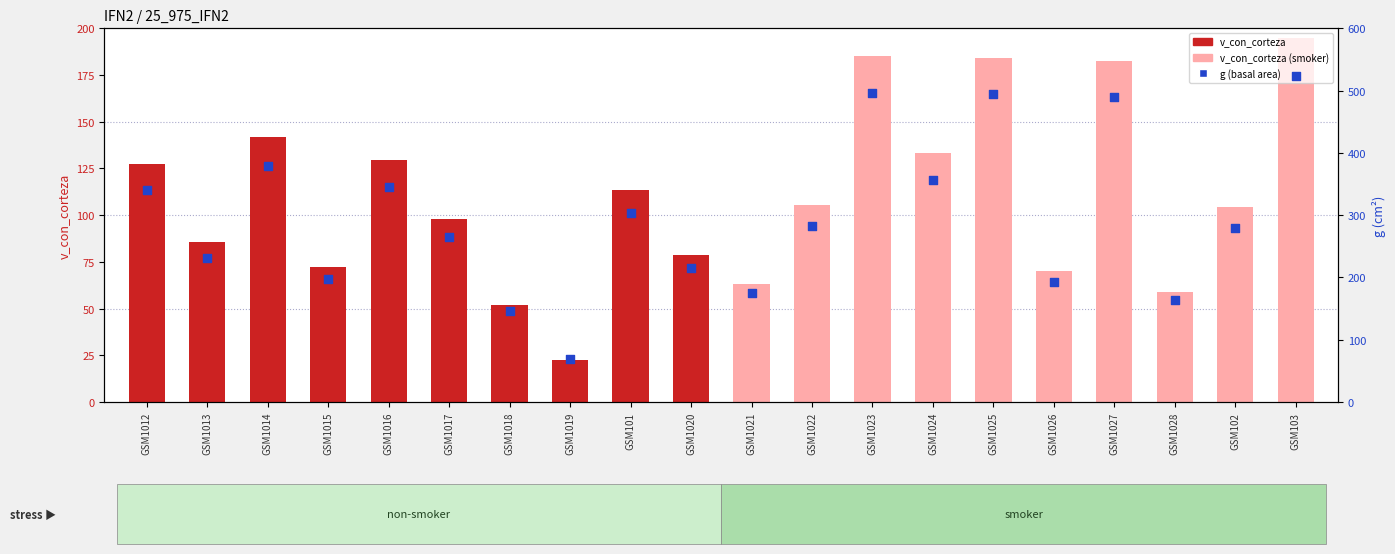

What is the total value across all series at GSM1016?

475.0